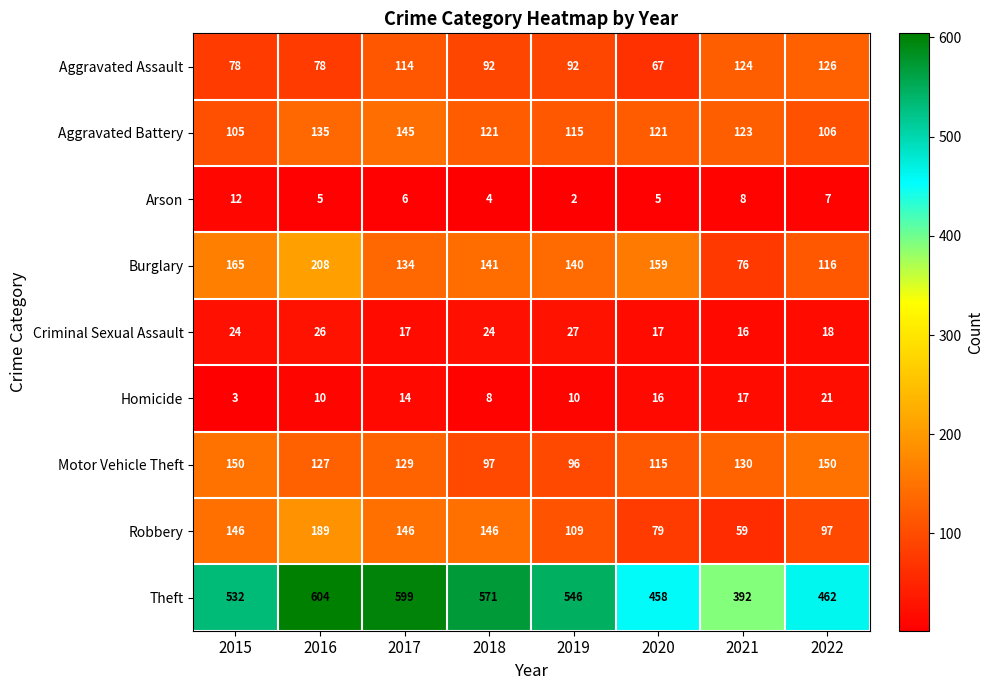

What is the difference between the highest and lowest values at 2020?

453